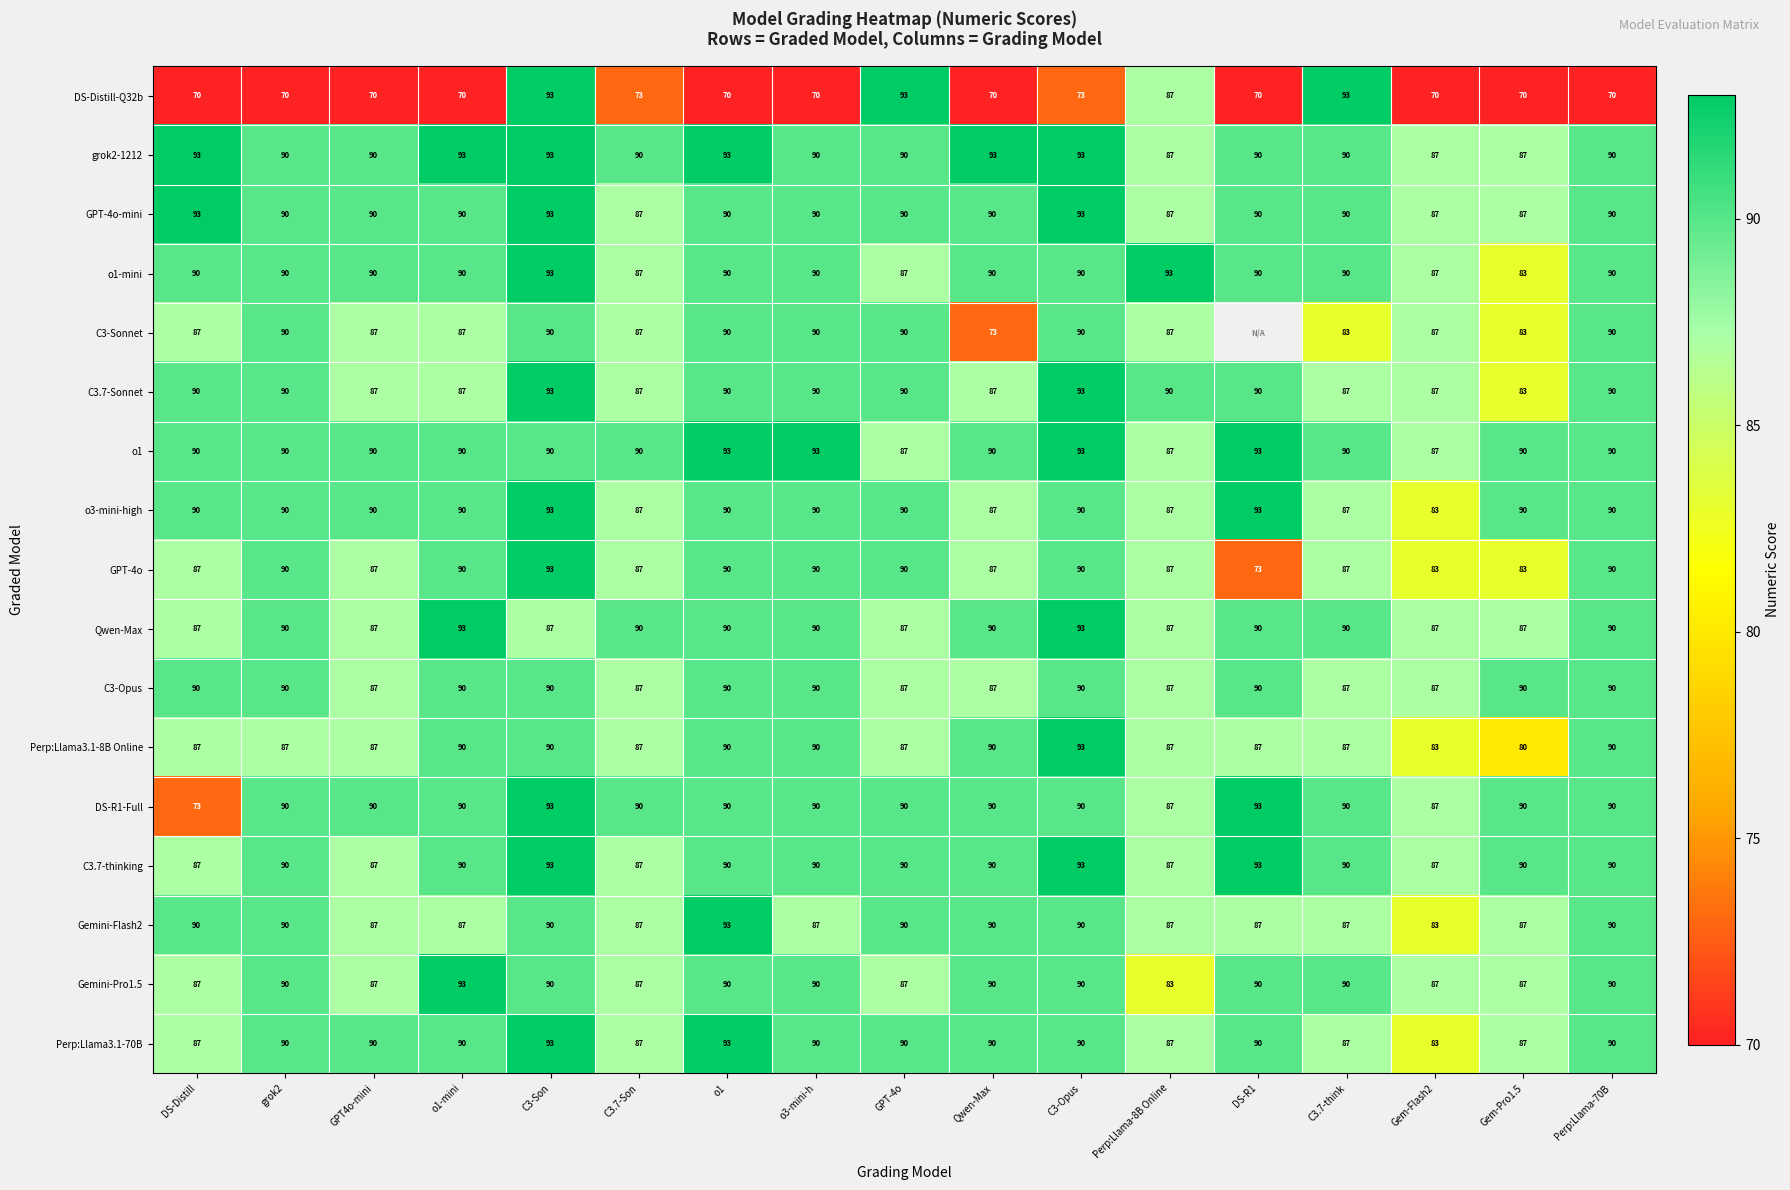

At which label does Perp:Llama3.1-8B Online reach its minimum?

Gem-Pro1.5